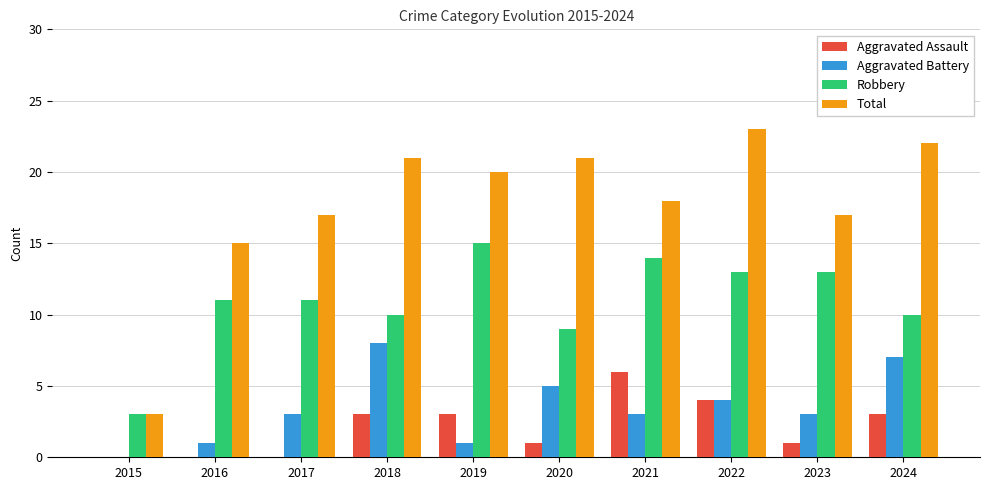

What is the maximum value shown in the chart?

23